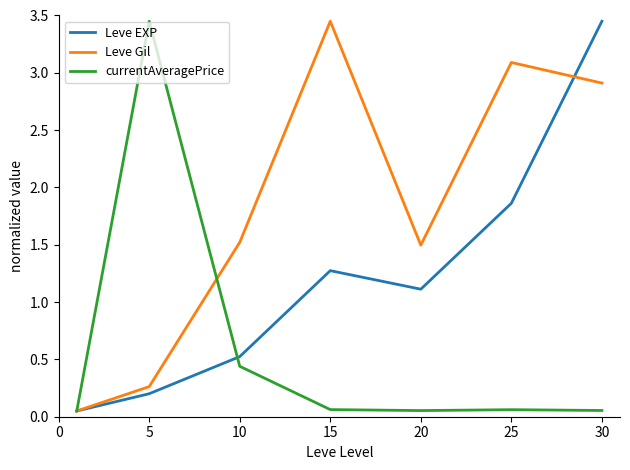

List the series in order of their overall mean, lowest first.

currentAveragePrice, Leve EXP, Leve Gil